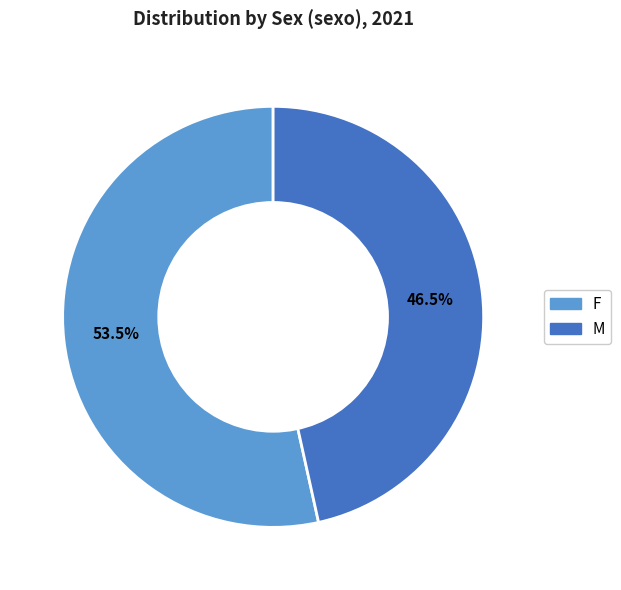

What is the smallest slice in the pie chart?

M